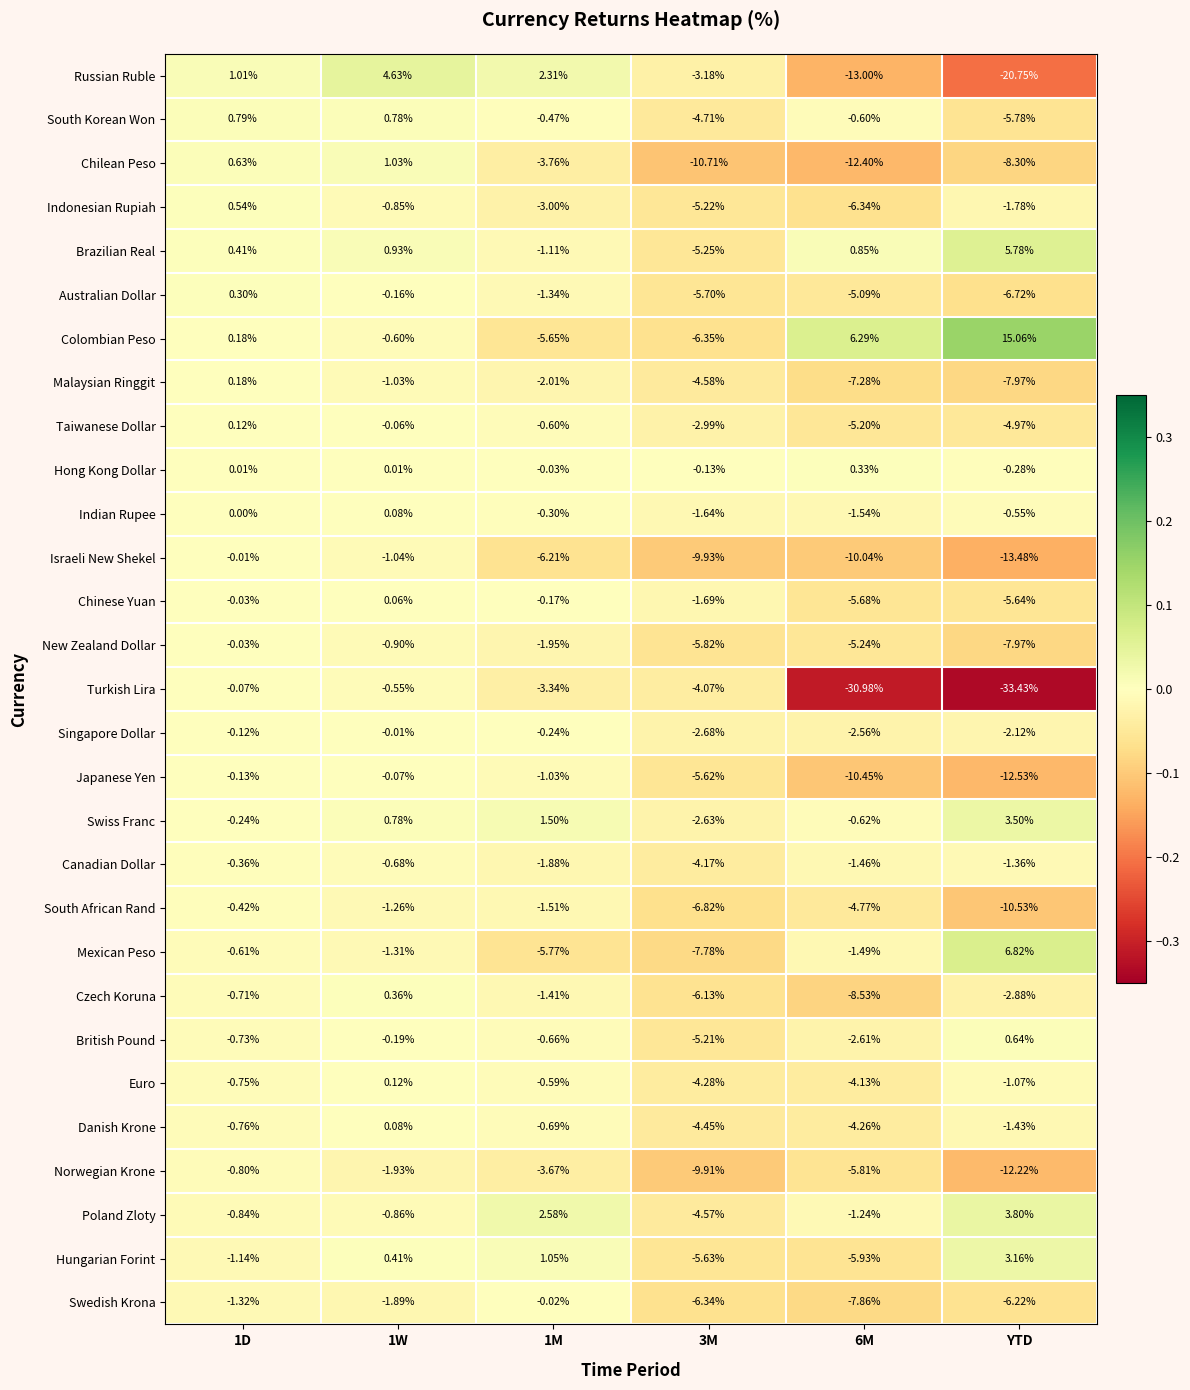

Which label corresponds to the largest value in the chart?

YTD